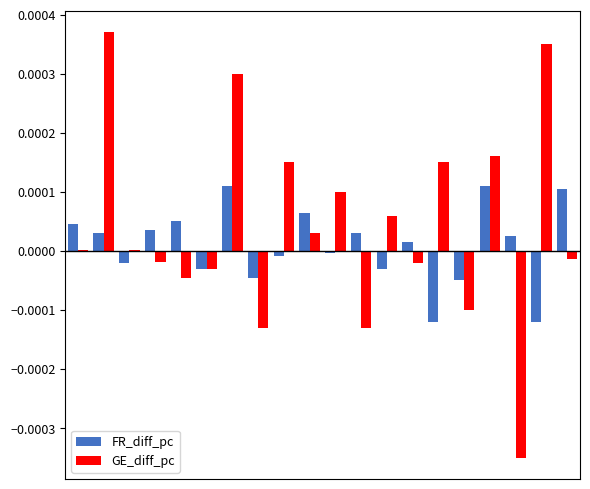

Which series has the largest total across all categories?

GE_diff_pc